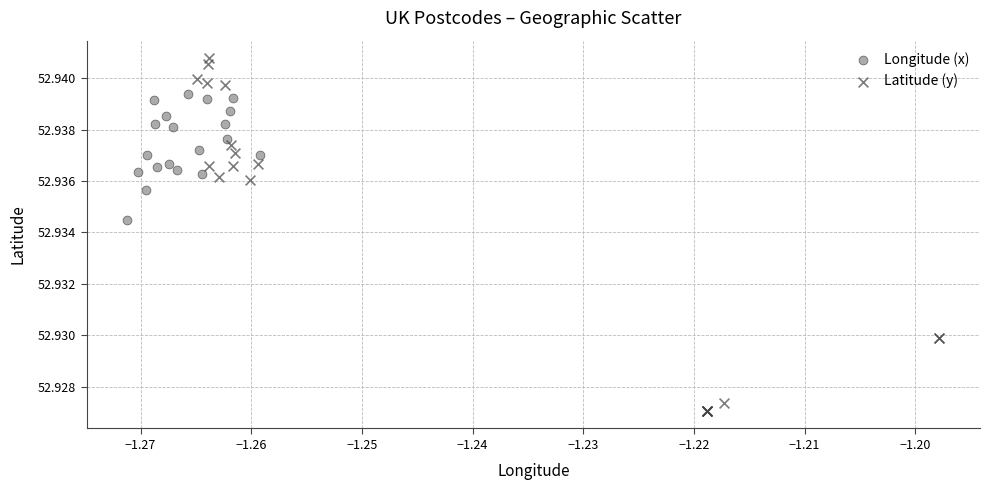

Which series has the largest Y range (max minus min)?

Latitude (y)